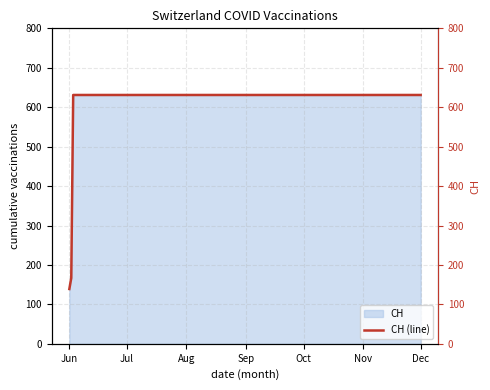

What is the difference between the maximum and minimum values?

492